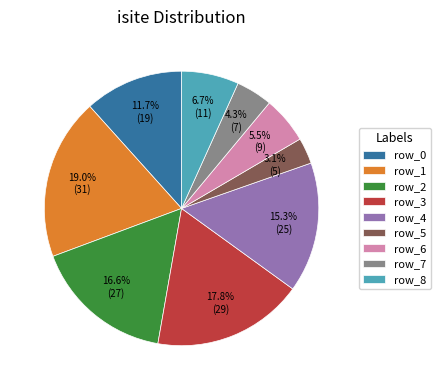

Approximately how many times larger is the value at row_6 compared to row_2?

0.3